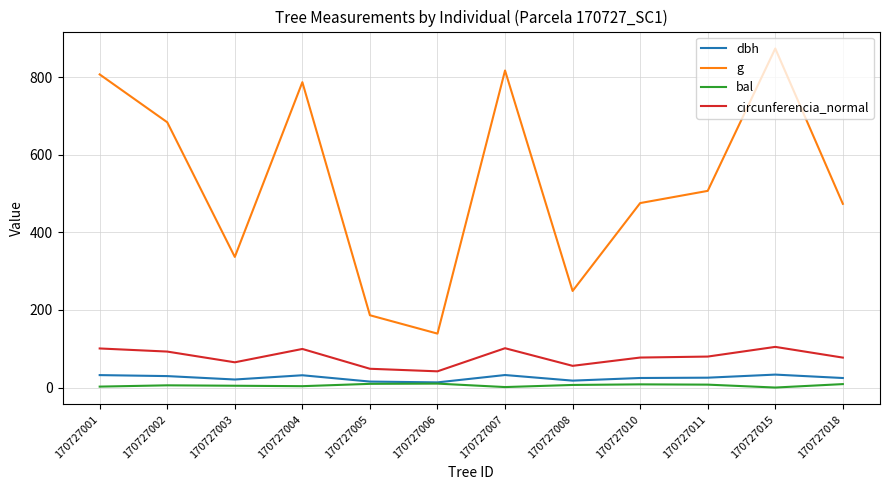

The dbh series shows 29.5 at 170727002. True or false?

True